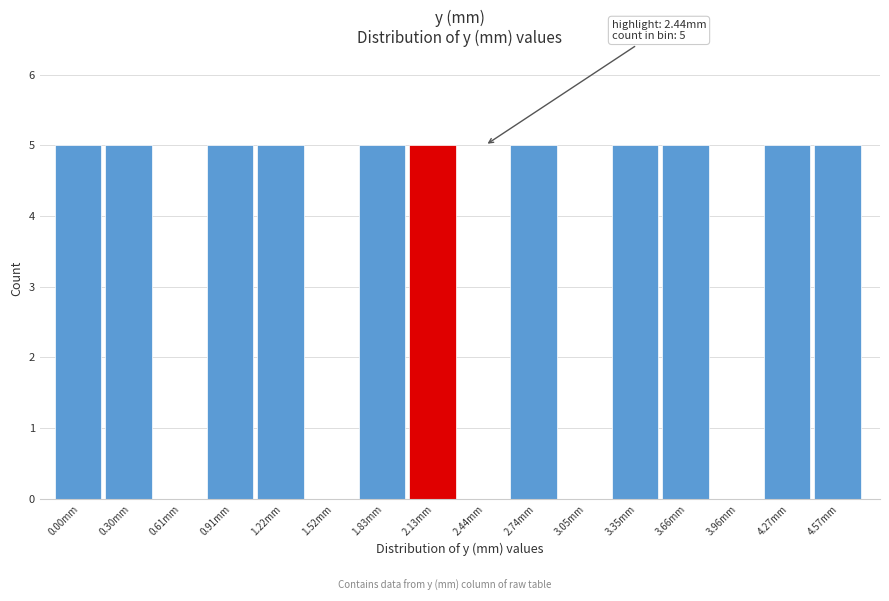

Reading right to left, what are all the values shown in this chart?

4.57mm=5	4.27mm=5	3.96mm=0	3.66mm=5	3.35mm=5	3.05mm=0	2.74mm=5	2.44mm=0	2.13mm=5	1.83mm=5	1.52mm=0	1.22mm=5	0.91mm=5	0.61mm=0	0.30mm=5	0.00mm=5